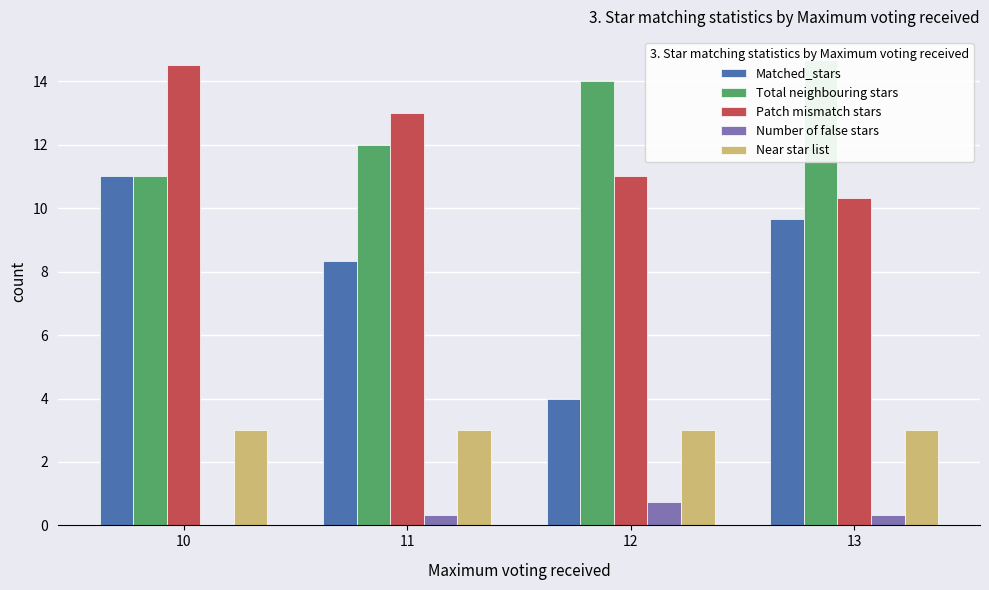

Where is Total neighbouring stars nearest to the value 12?

11